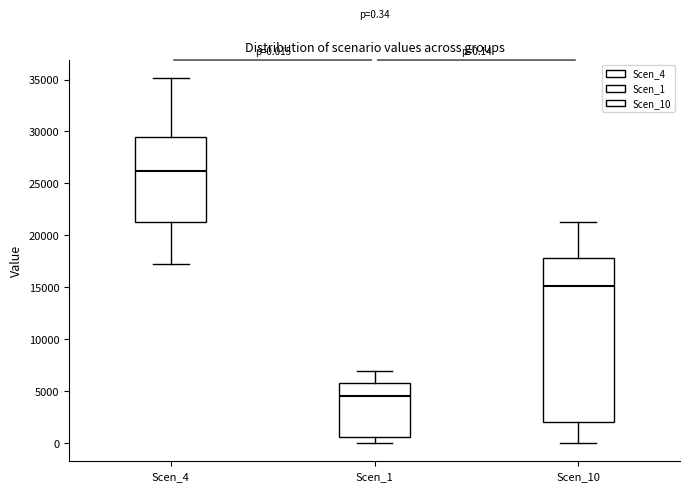

Which box's median line is the lowest?

Scen_1